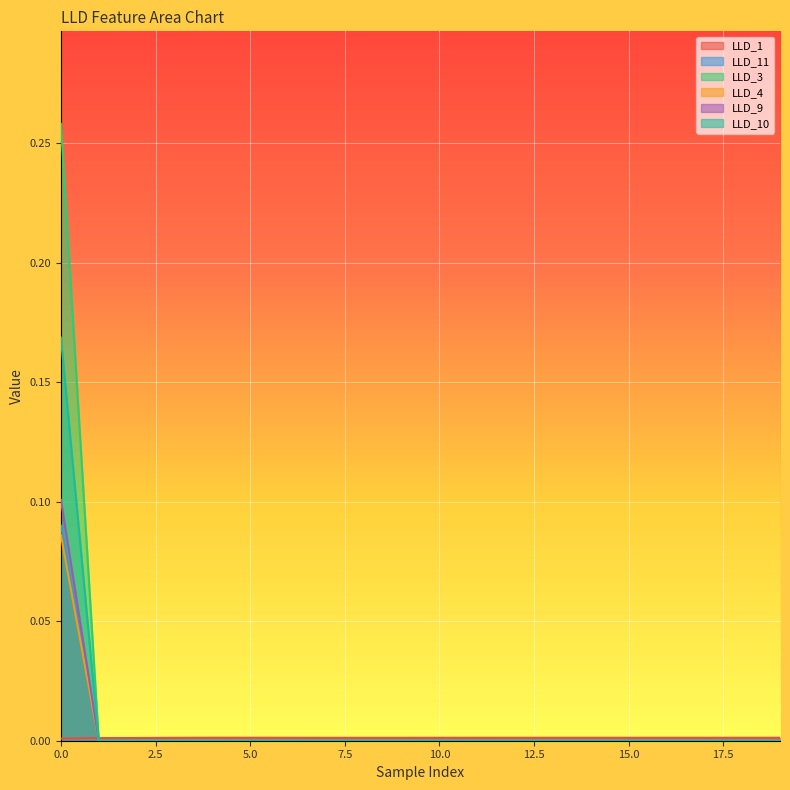

Reading right to left, what are all the values shown in this chart?

LLD_1: 19=0.0	18=0.0	17=0.0	16=0.0	15=0.0	14=0.0	13=0.0	12=0.0	11=0.0	10=0.0	9=0.0	8=0.0	7=0.0	6=0.0	5=0.0	4=0.0	3=0.0	2=0.0	1=0.0	0=0.0
LLD_11: 19=0.0	18=0.0	17=0.0	16=0.0	15=0.0	14=0.0	13=0.0	12=0.0	11=0.0	10=0.0	9=0.0	8=0.0	7=0.0	6=0.0	5=0.0	4=0.0	3=0.0	2=0.0	1=0.0	0=0.1
LLD_3: 19=0.0	18=0.0	17=0.0	16=0.0	15=0.0	14=0.0	13=0.0	12=0.0	11=0.0	10=0.0	9=0.0	8=0.0	7=0.0	6=0.0	5=0.0	4=0.0	3=0.0	2=0.0	1=0.0	0=0.3
LLD_4: 19=0.0	18=0.0	17=0.0	16=0.0	15=0.0	14=0.0	13=0.0	12=0.0	11=0.0	10=0.0	9=0.0	8=0.0	7=0.0	6=0.0	5=0.0	4=0.0	3=0.0	2=0.0	1=0.0	0=0.2
LLD_9: 19=0.0	18=0.0	17=0.0	16=0.0	15=0.0	14=0.0	13=0.0	12=0.0	11=0.0	10=0.0	9=0.0	8=0.0	7=0.0	6=0.0	5=0.0	4=0.0	3=0.0	2=0.0	1=0.0	0=0.1
LLD_10: 19=0.0	18=0.0	17=0.0	16=0.0	15=0.0	14=0.0	13=0.0	12=0.0	11=0.0	10=0.0	9=0.0	8=0.0	7=0.0	6=0.0	5=0.0	4=0.0	3=0.0	2=0.0	1=0.0	0=0.1